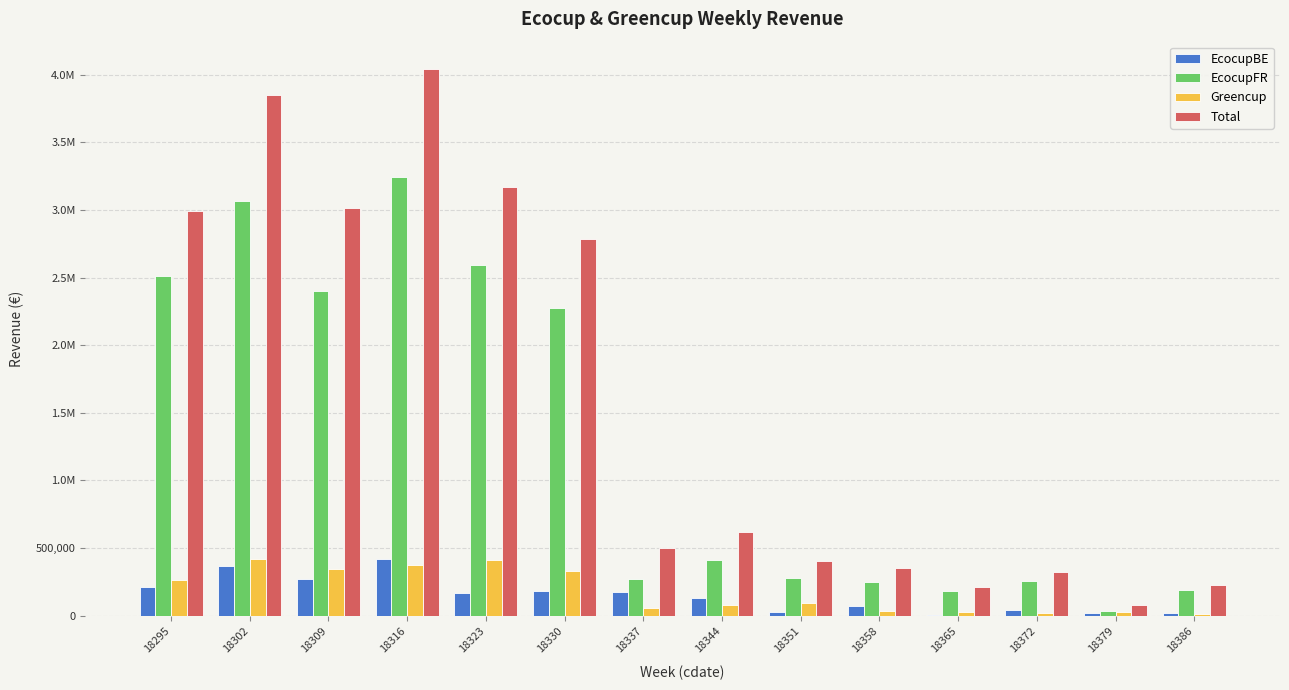

What is the lowest value of the EcocupFR series?

33915.8